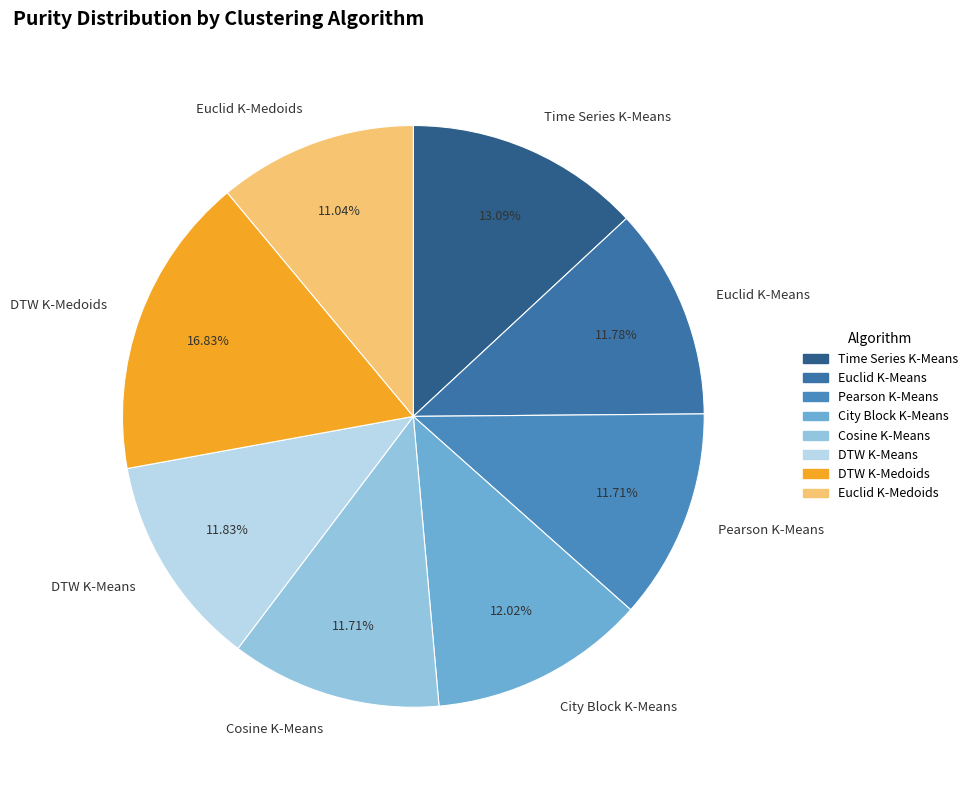

What percentage is the DTW K-Medoids slice, to the nearest percent?

17%